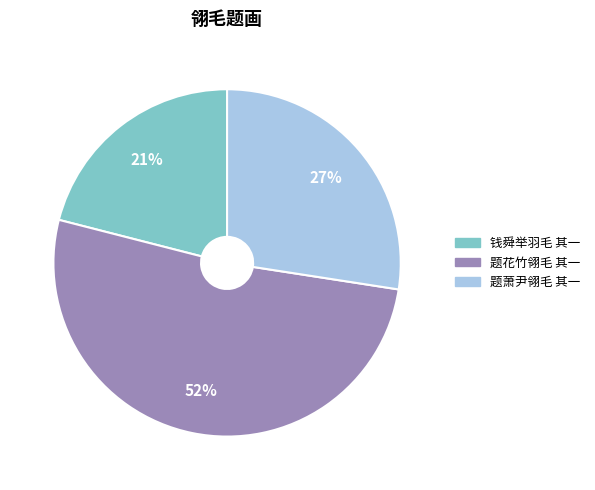

To the nearest percent, what is the difference between the 题萧尹翎毛 其一 and 钱舜举羽毛 其一 slice percentages?

6%